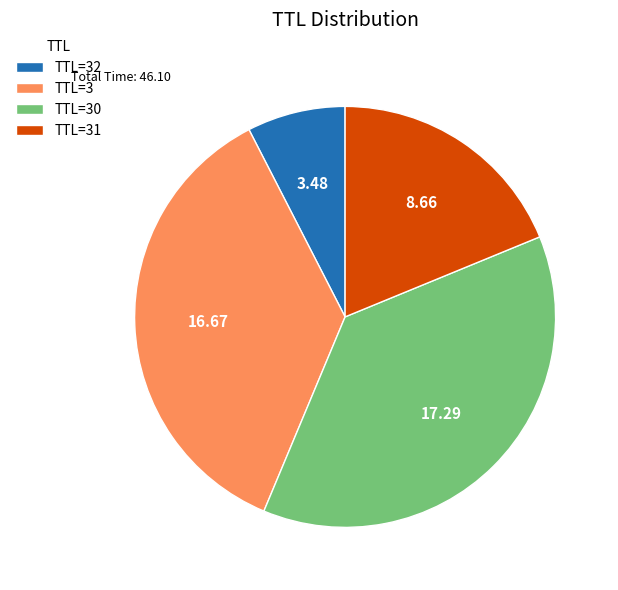

Does TTL=31 represent more than half of the total?

No